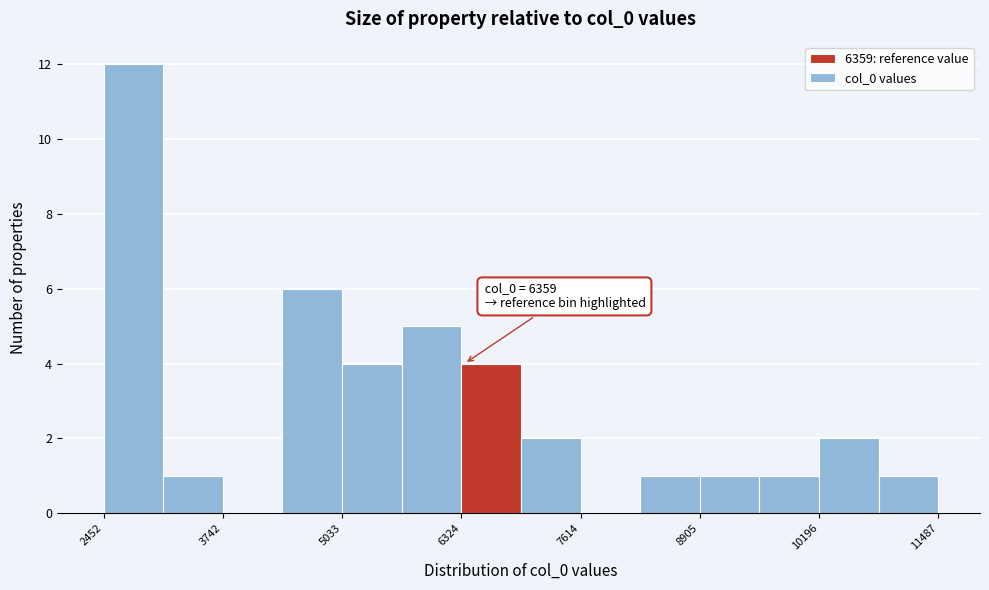

Around what value on the x-axis is the tallest bar? Give the approximate position of its centre, as read against the axis.

2800